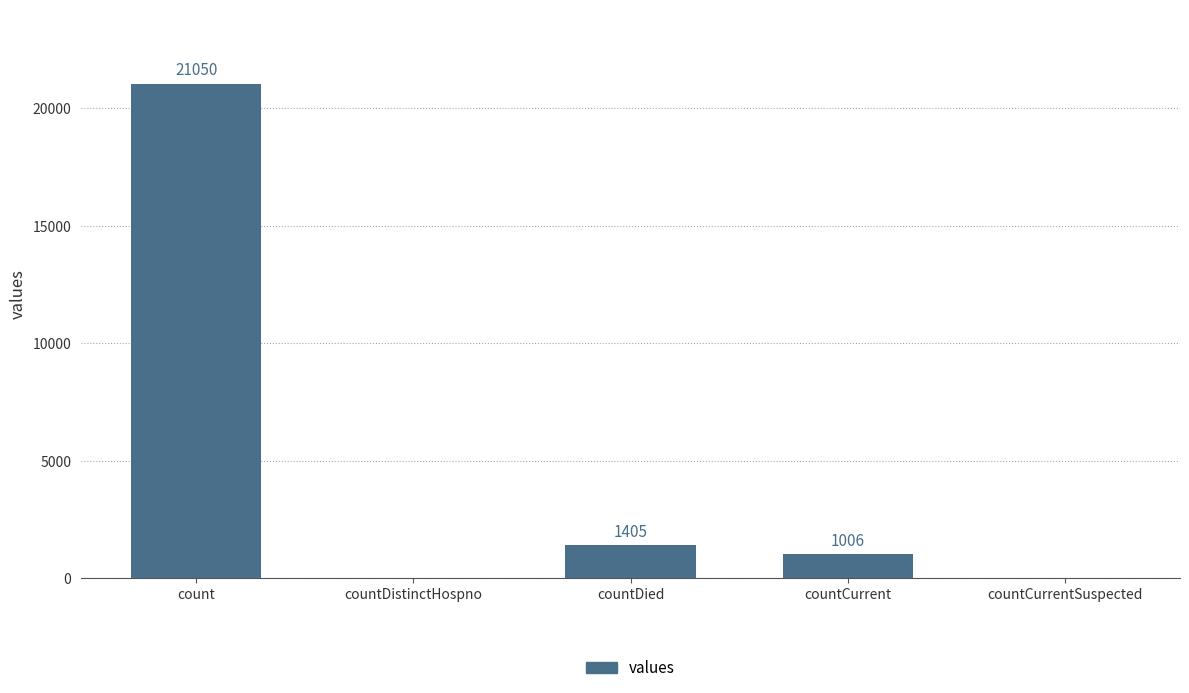

At which category does the chart reach its peak across all series?

count